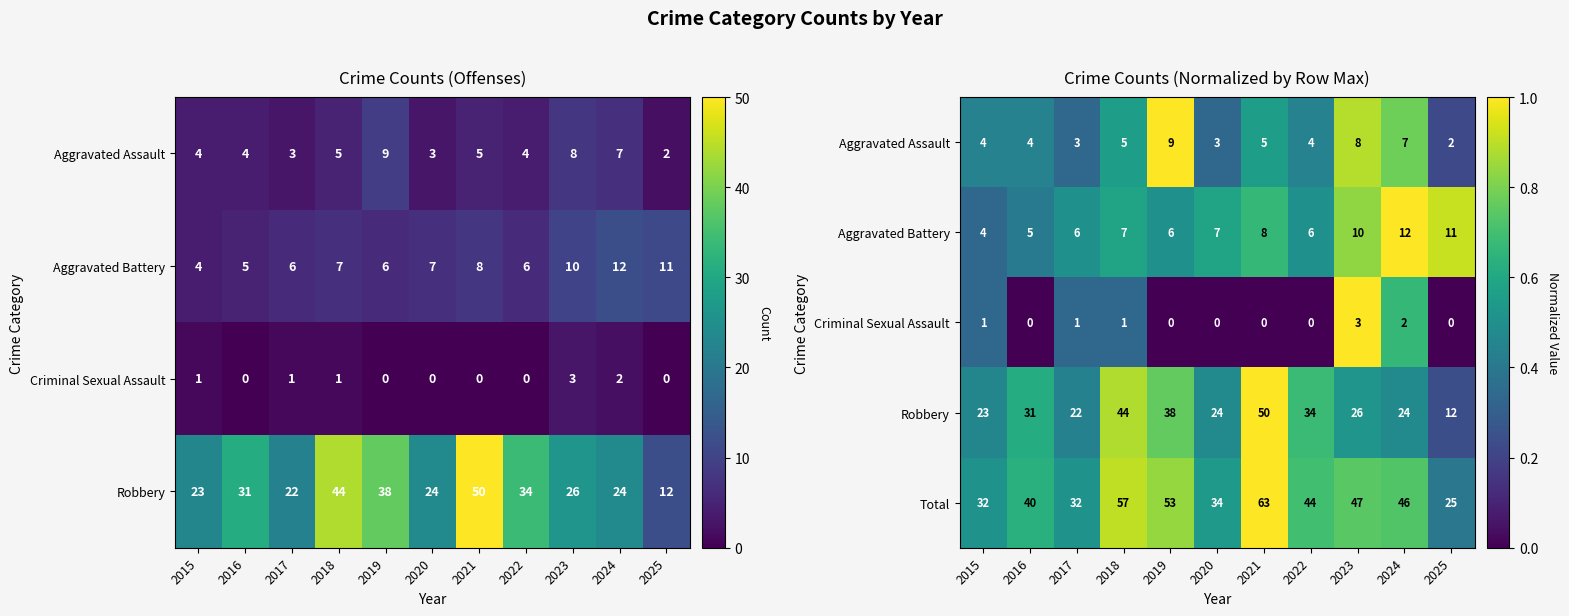

The Total series shows 90 at 2018. True or false?

False